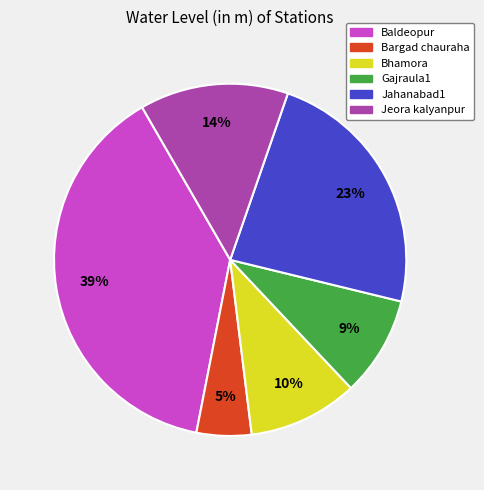

Rank the categories by value from highest to lowest.

Baldeopur, Jahanabad1, Jeora kalyanpur, Bhamora, Gajraula1, Bargad chauraha